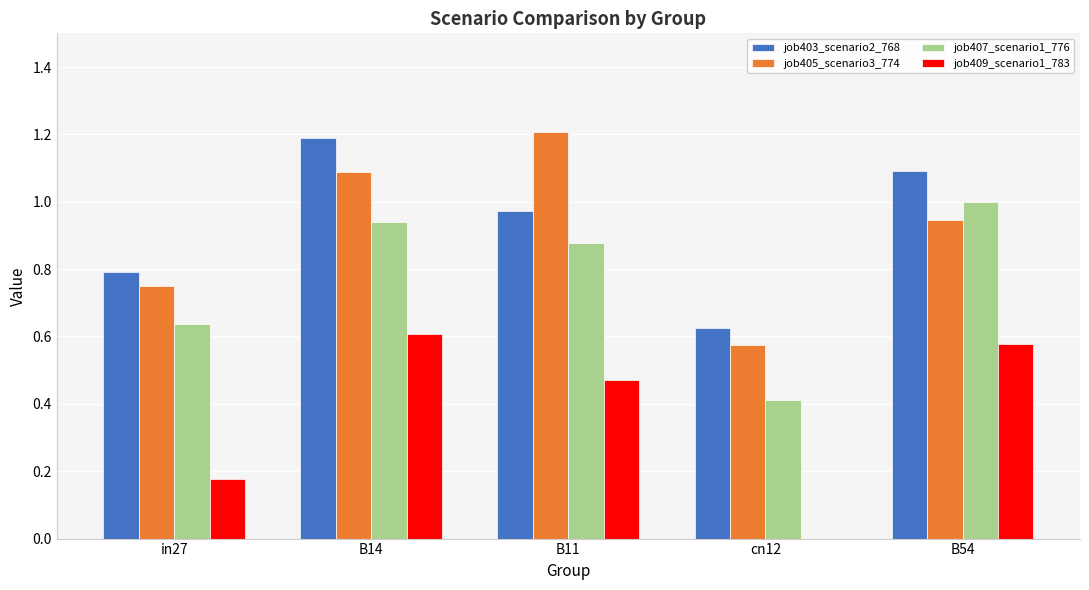

True or false: job405_scenario3_774 has a value of 0.8 at in27.

True